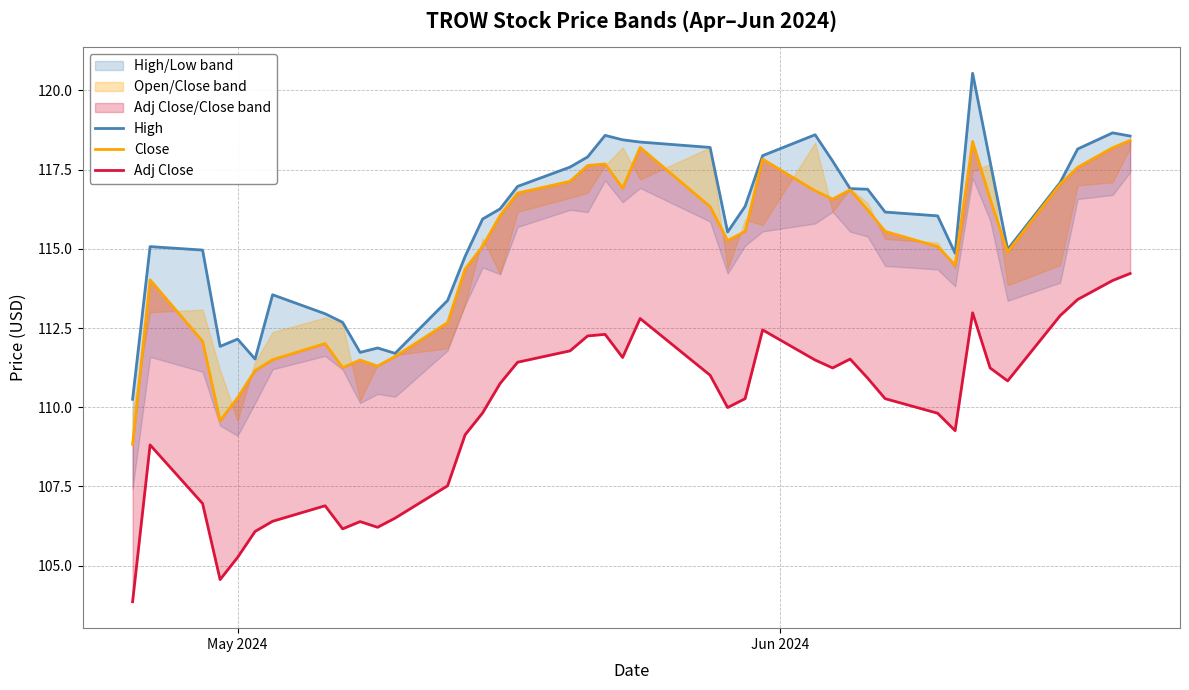

How many lines are shown in the chart?

3